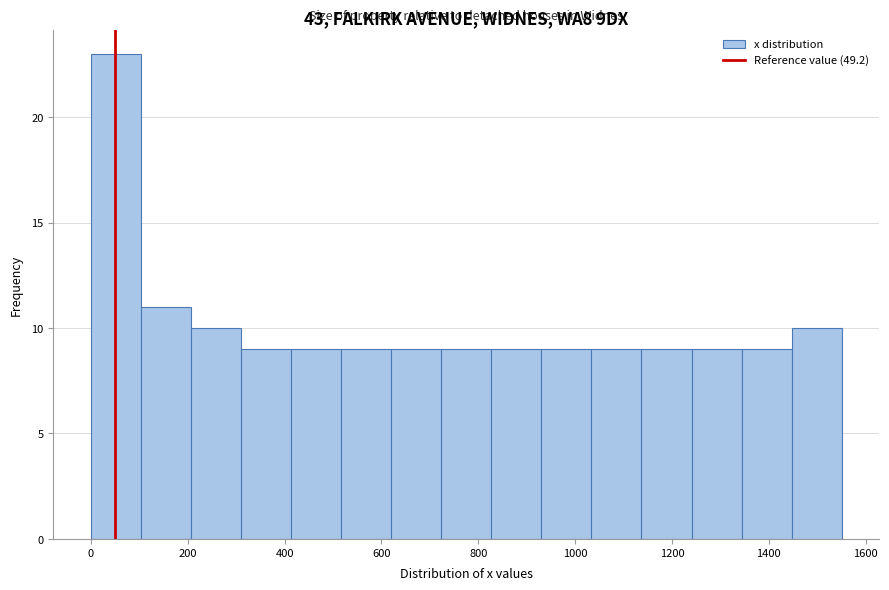

Over which range of the x-axis is the bar tallest?

0 to 100